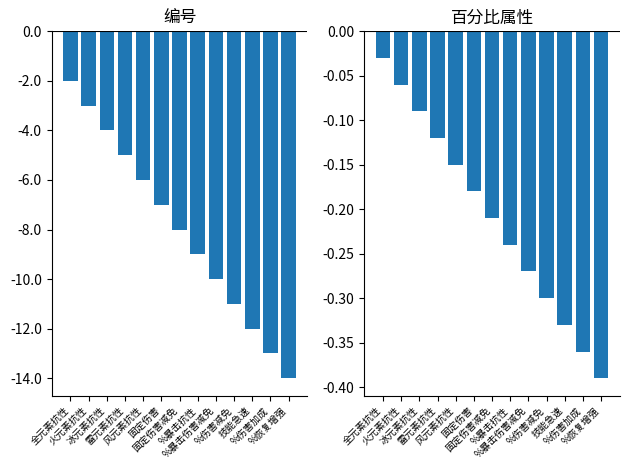

How many distinct data groups are displayed?

2